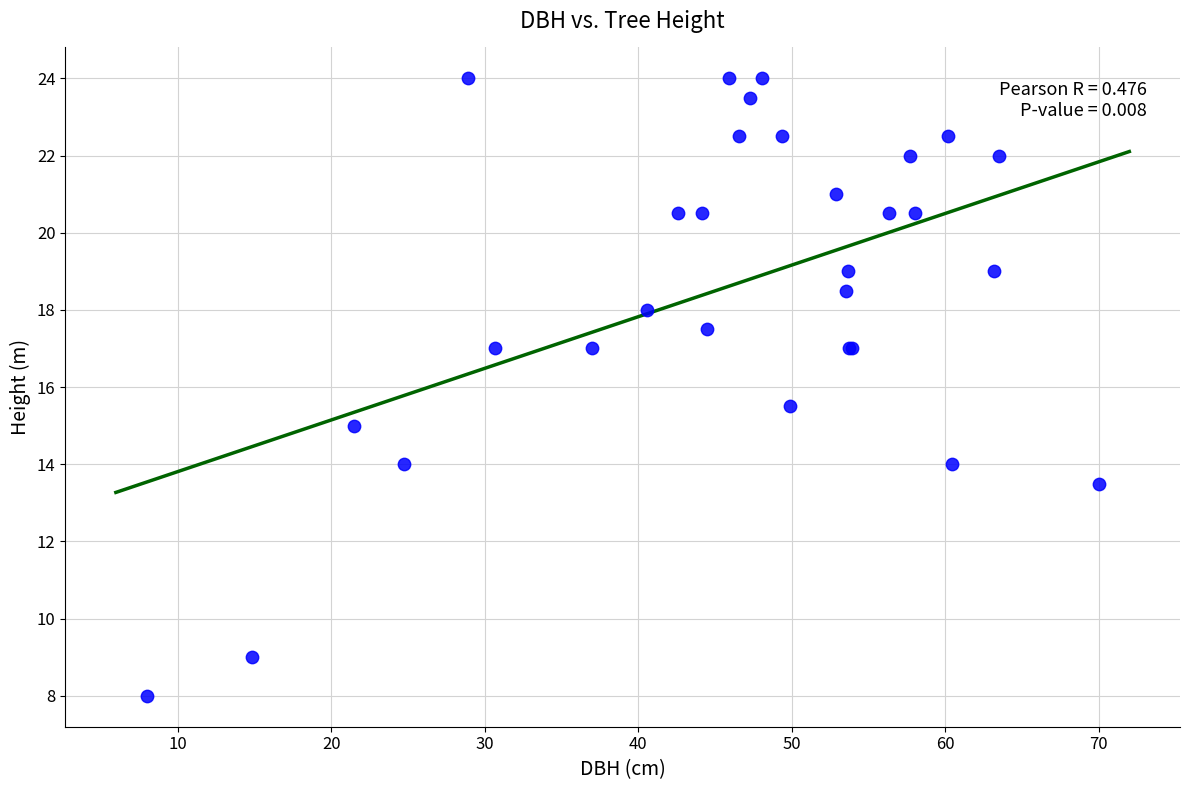

What Y value in the scatter plot is closest to 16?

15.5